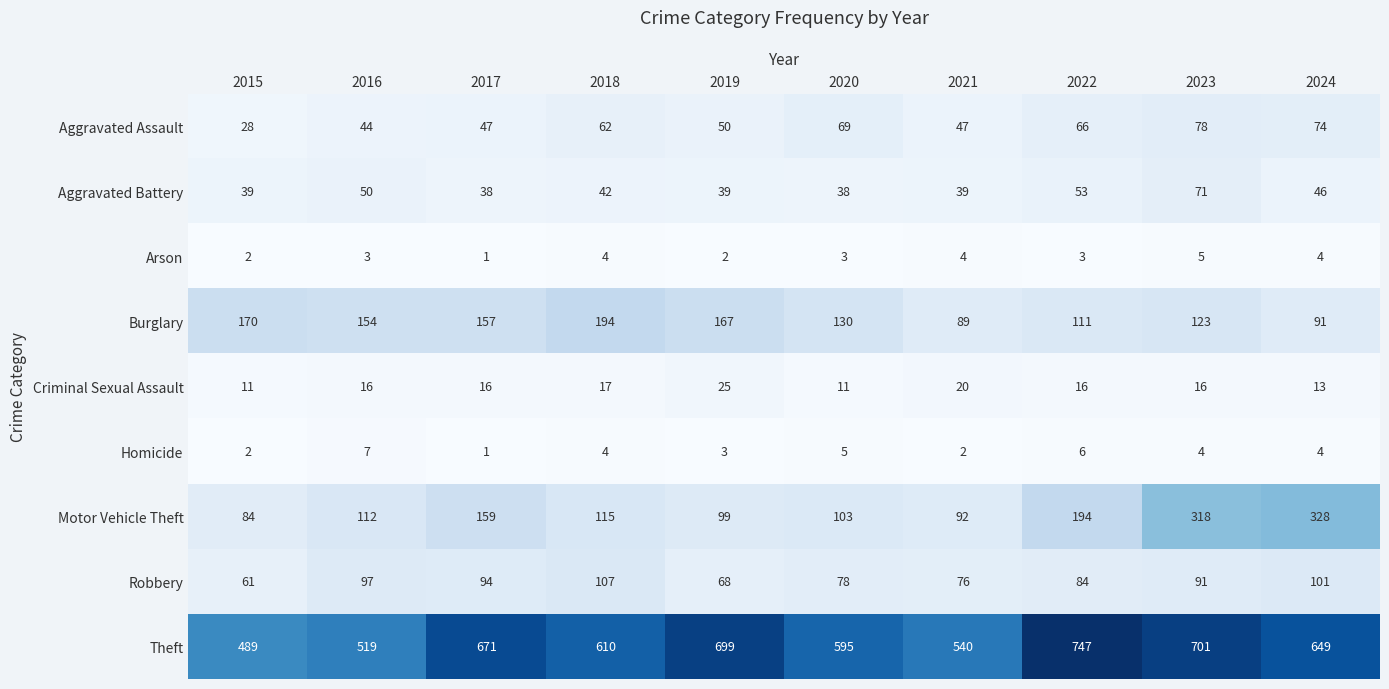

What is the highest value of the Homicide series?

7